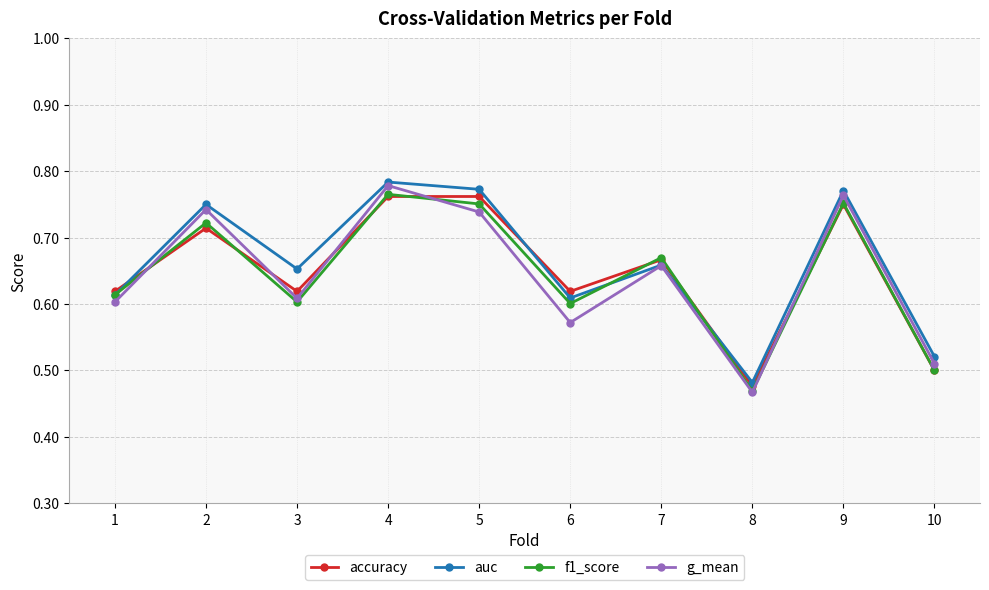

How many interior local peaks does the g_mean series have?

4